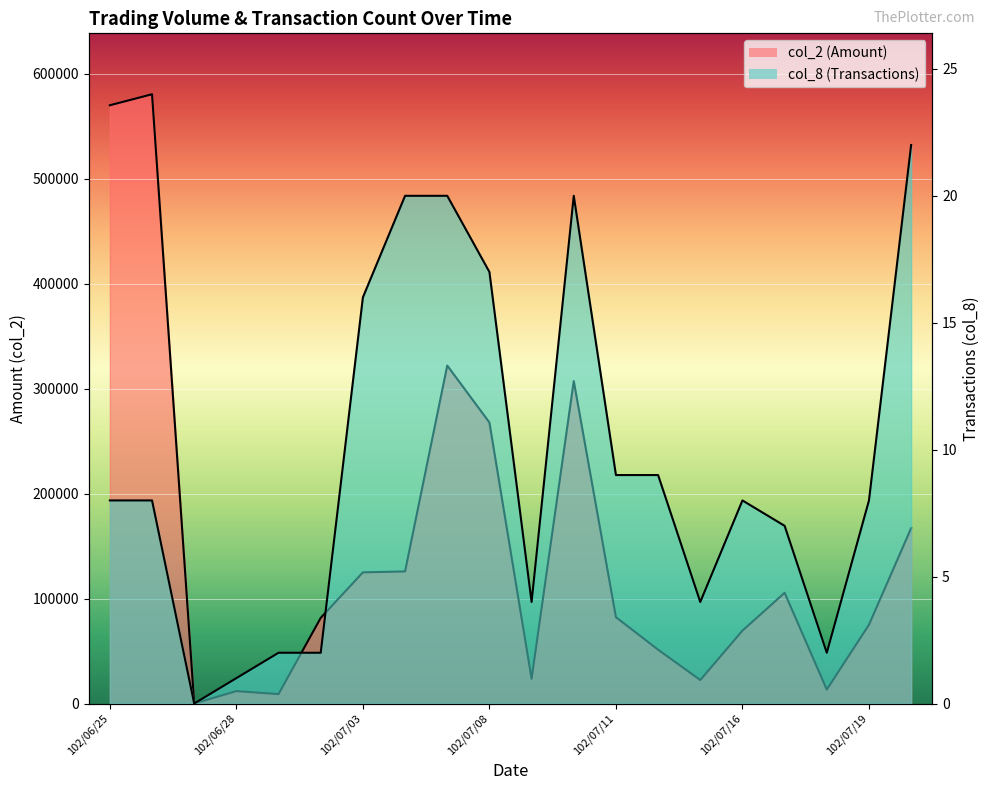

Which label corresponds to the largest value in the chart?

102/06/26